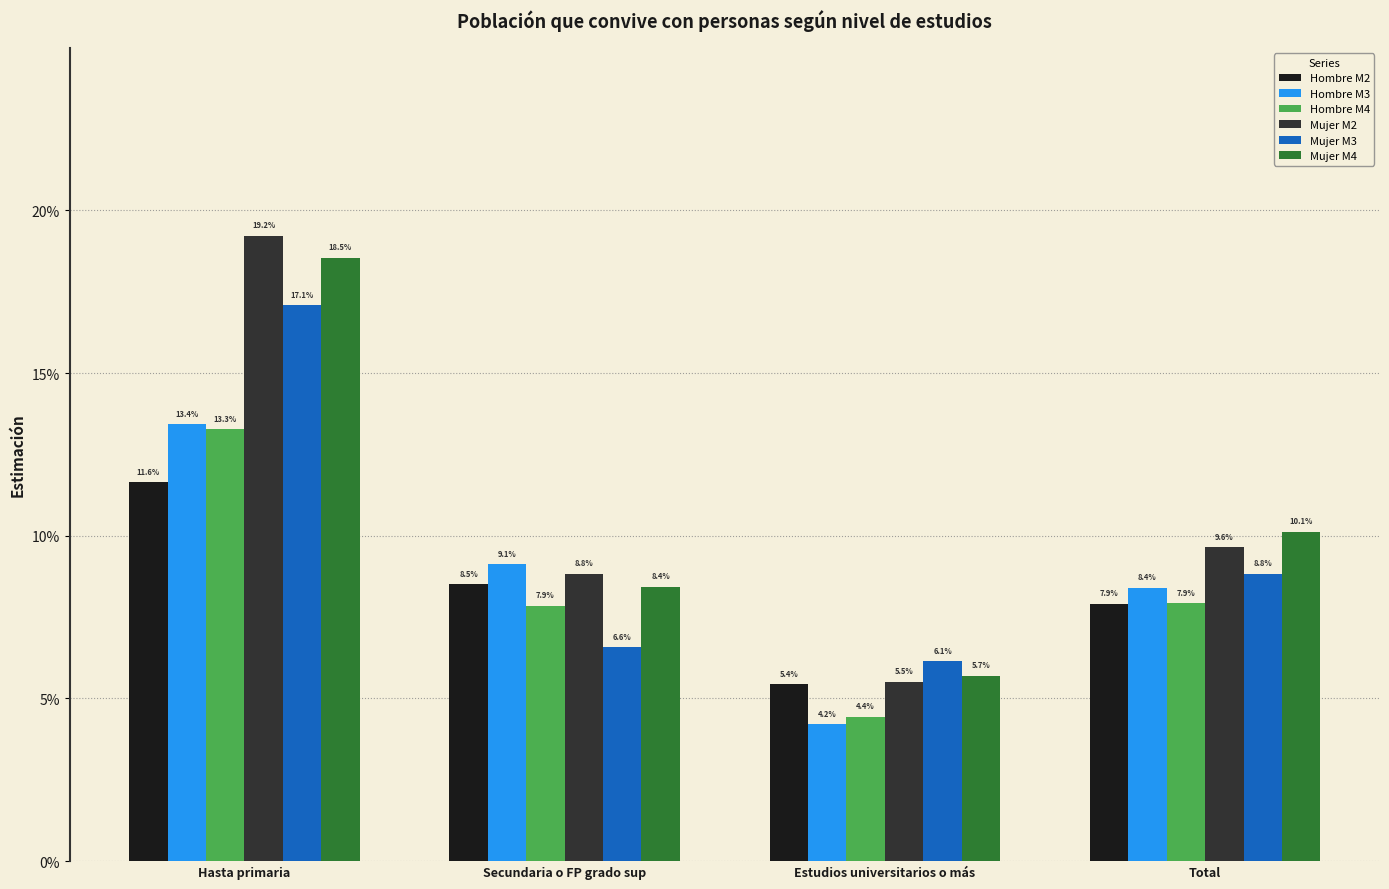

At which category is the sum across all series the highest?

Hasta primaria